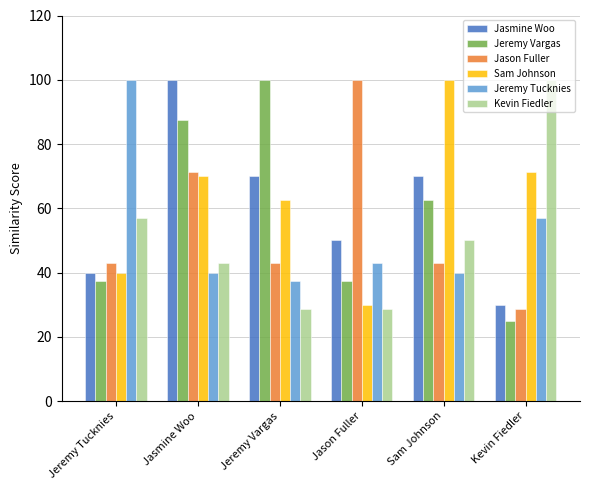

Which category has the highest value in the Jeremy Tucknies series?

Jeremy Tucknies